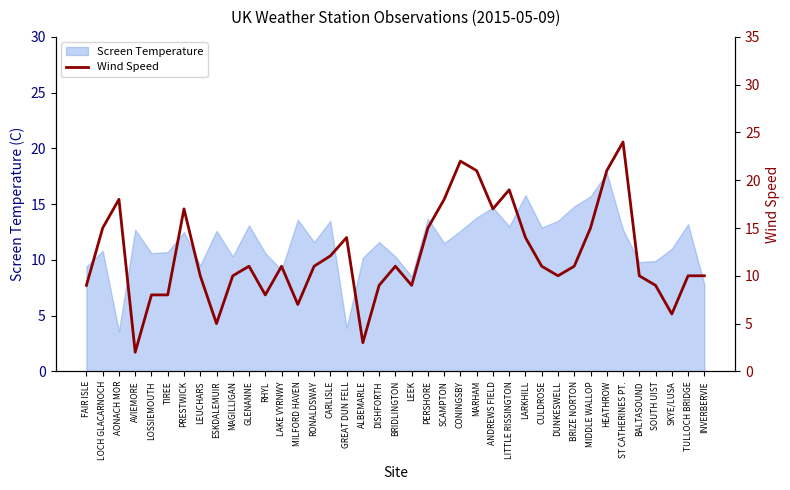

What position from the left is LOCH GLACARNOCH?

2